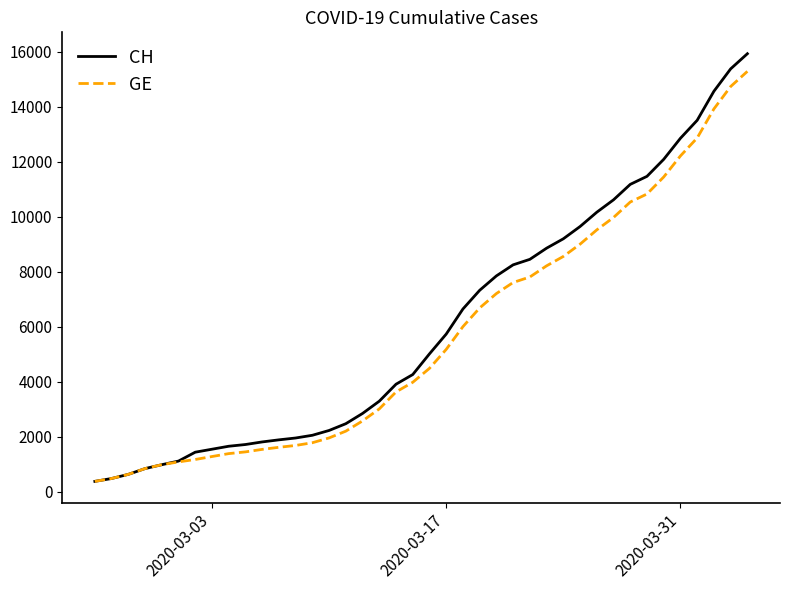

What is the lowest value of the GE series?

375